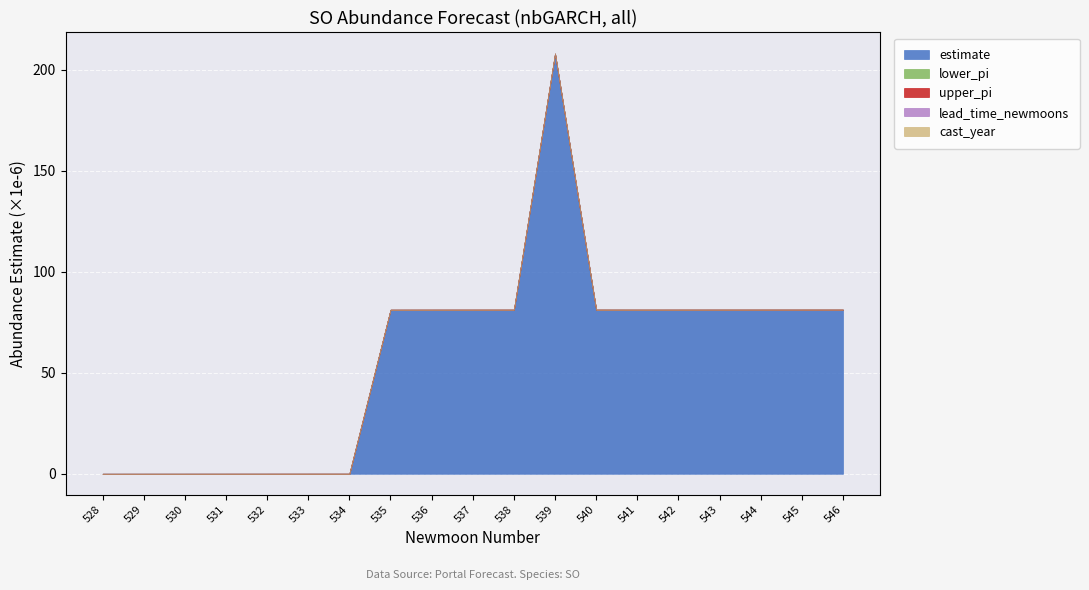

Which series has the largest total across all categories?

estimate